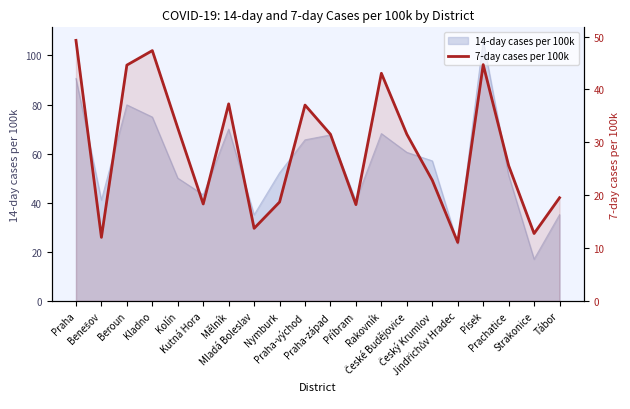

What position from the right is Kutná Hora?

15